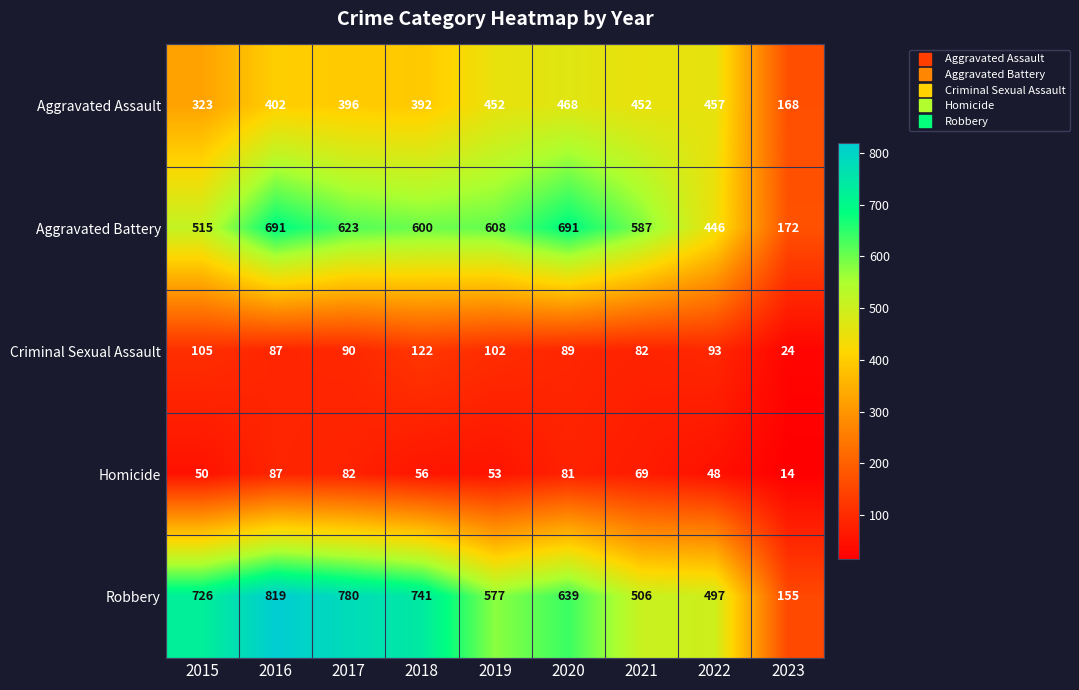

At which category is the sum across all series the highest?

2016